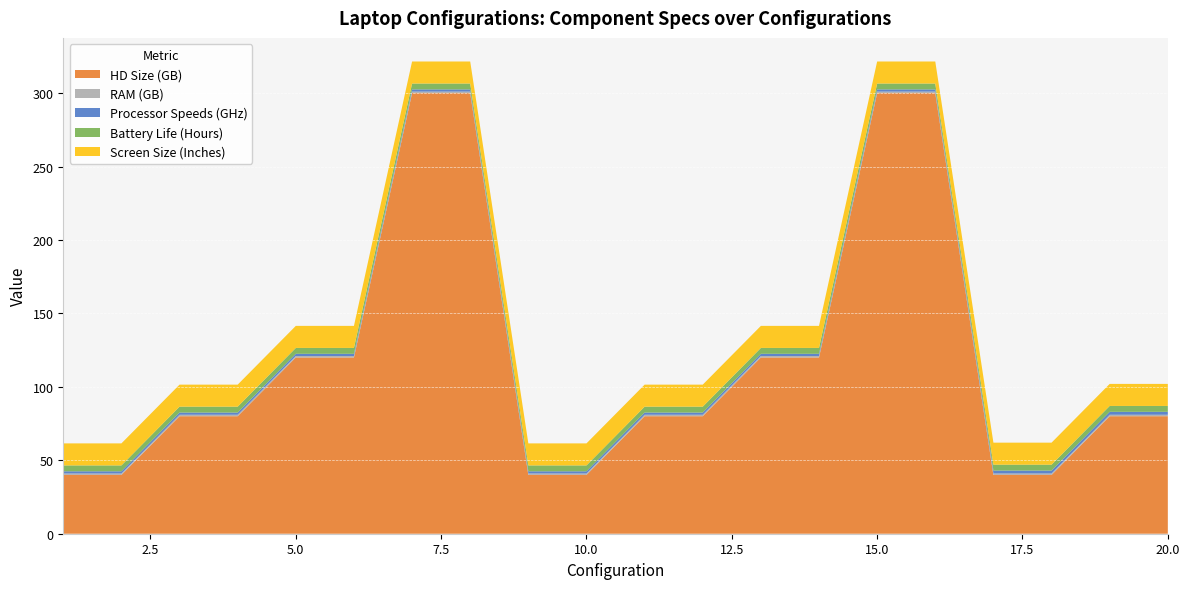

Reading right to left, transcribe all the data shown in this chart.

HD Size (GB): 20=80.0	19=80.0	18=40.0	17=40.0	16=300.0	15=300.0	14=120.0	13=120.0	12=80.0	11=80.0	10=40.0	9=40.0	8=300.0	7=300.0	6=120.0	5=120.0	4=80.0	3=80.0	2=40.0	1=40.0
RAM (GB): 20=1.0	19=1.0	18=1.0	17=1.0	16=1.0	15=1.0	14=1.0	13=1.0	12=1.0	11=1.0	10=1.0	9=1.0	8=1.0	7=1.0	6=1.0	5=1.0	4=1.0	3=1.0	2=1.0	1=1.0
Processor Speeds (GHz): 20=2.0	19=2.0	18=2.0	17=2.0	16=1.5	15=1.5	14=1.5	13=1.5	12=1.5	11=1.5	10=1.5	9=1.5	8=1.5	7=1.5	6=1.5	5=1.5	4=1.5	3=1.5	2=1.5	1=1.5
Battery Life (Hours): 20=4.0	19=4.0	18=4.0	17=4.0	16=4.0	15=4.0	14=4.0	13=4.0	12=4.0	11=4.0	10=4.0	9=4.0	8=4.0	7=4.0	6=4.0	5=4.0	4=4.0	3=4.0	2=4.0	1=4.0
Screen Size (Inches): 20=15.0	19=15.0	18=15.0	17=15.0	16=15.0	15=15.0	14=15.0	13=15.0	12=15.0	11=15.0	10=15.0	9=15.0	8=15.0	7=15.0	6=15.0	5=15.0	4=15.0	3=15.0	2=15.0	1=15.0